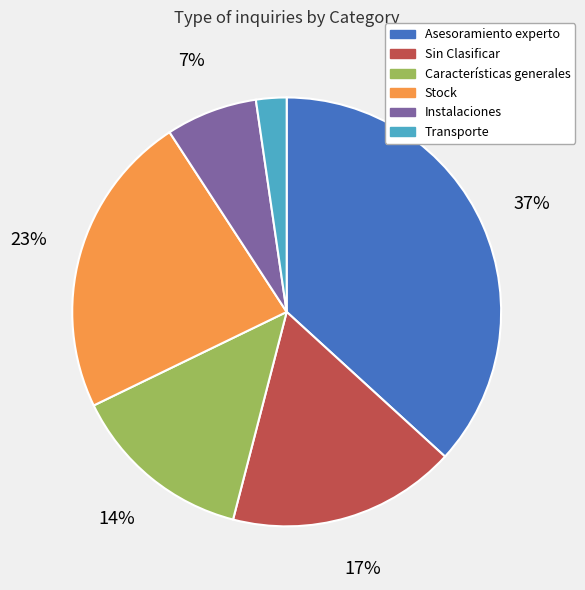

What is the largest slice in the pie chart?

Asesoramiento experto